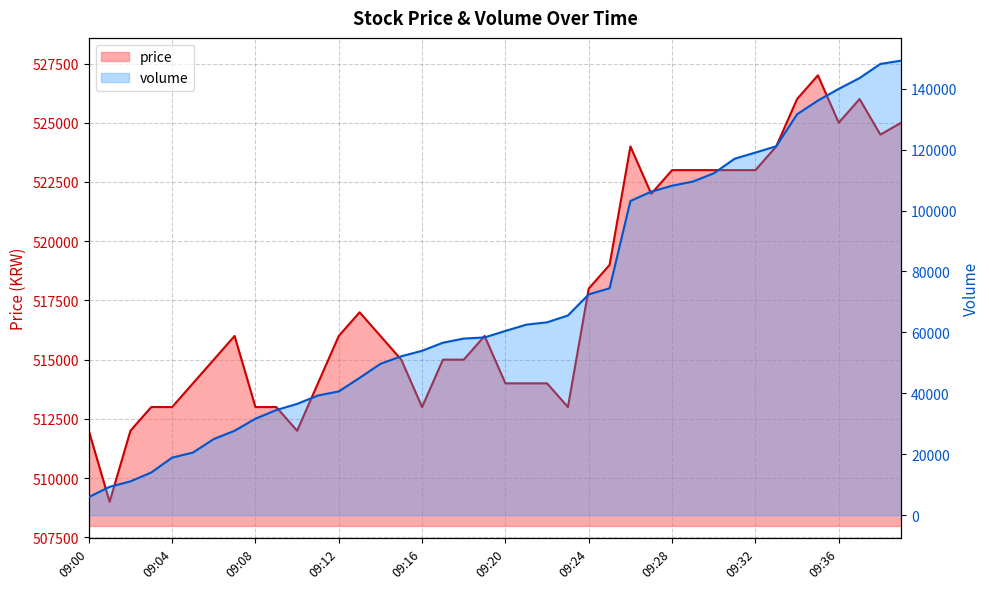

At which label does price first exceed 516000?

09:13